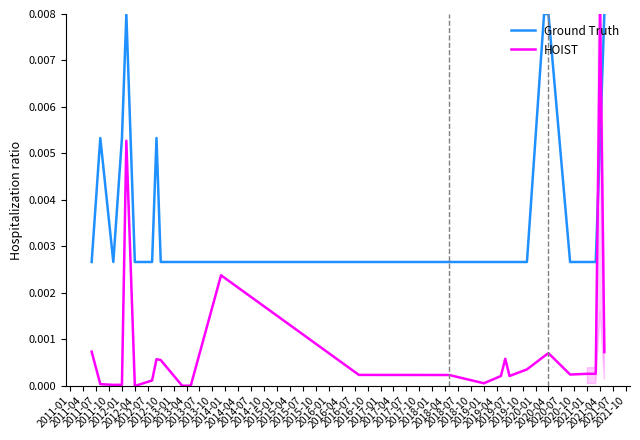

Where is HOIST nearest to the value 0?

2012-04